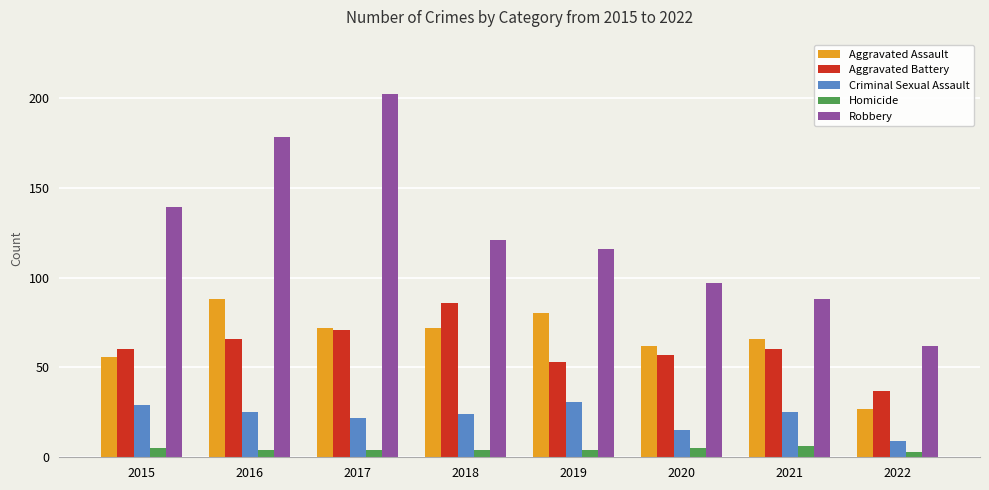

Which series changed the most between 2018 and 2019?

Aggravated Battery